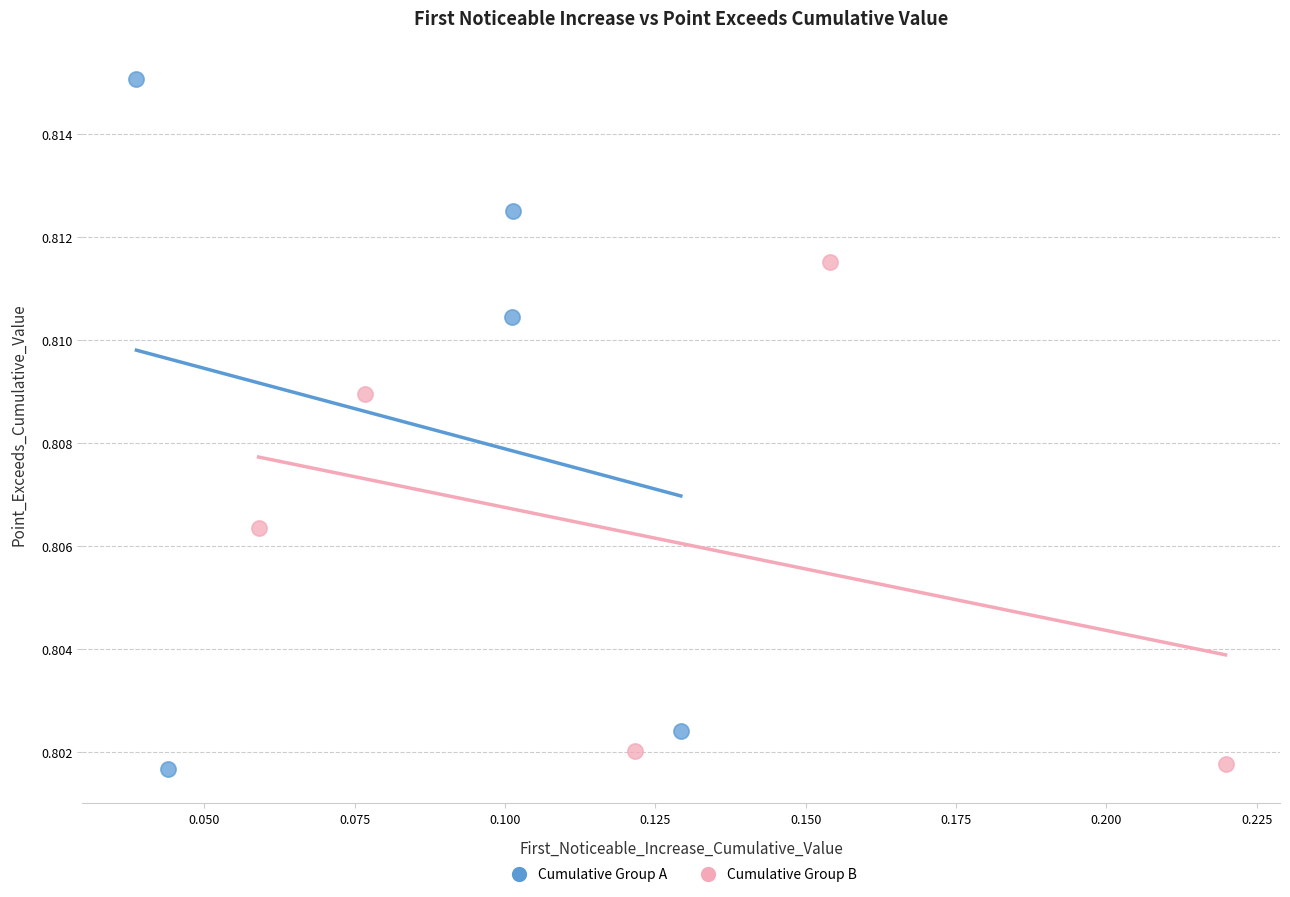

What are all the series names shown in the legend?

Cumulative Group A, Cumulative Group B